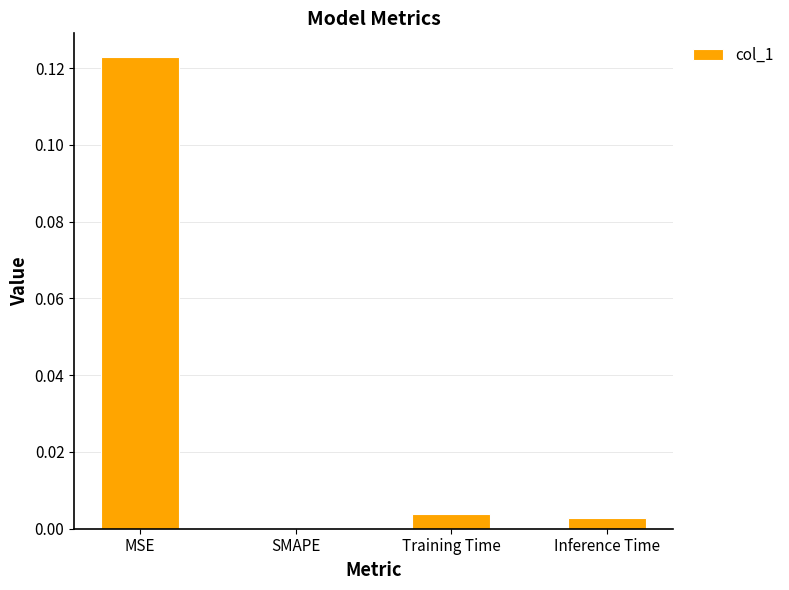

The value at Inference Time is 0.0. True or false?

True